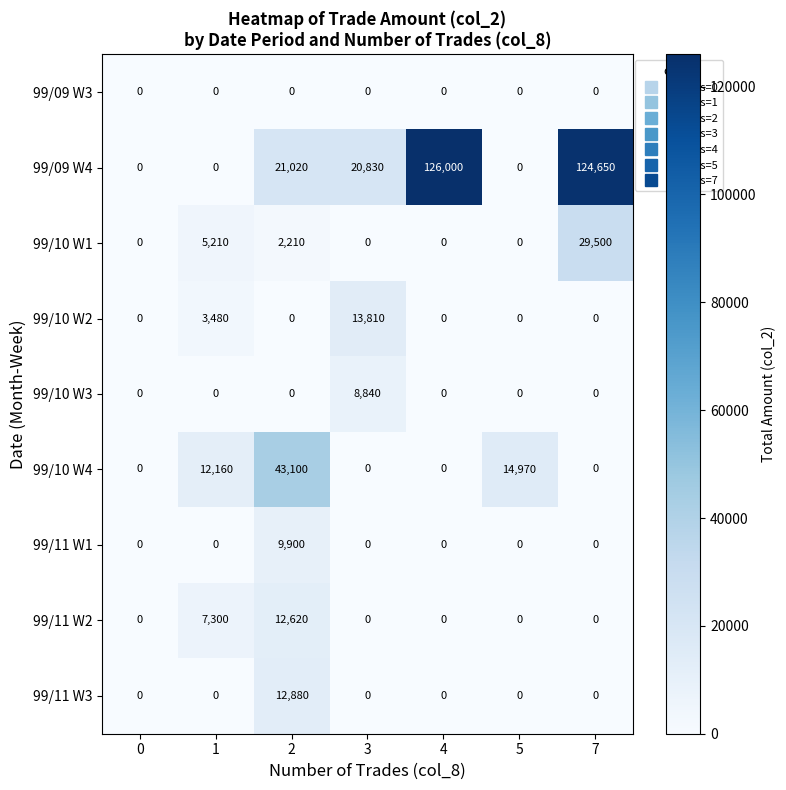

At how many categories does at least one series exceed 94132?

2